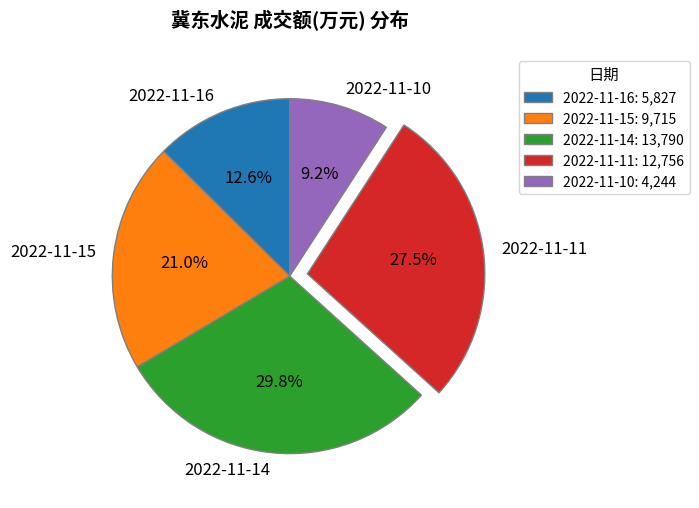

What portion of the pie excludes 2022-11-11?

72.5%